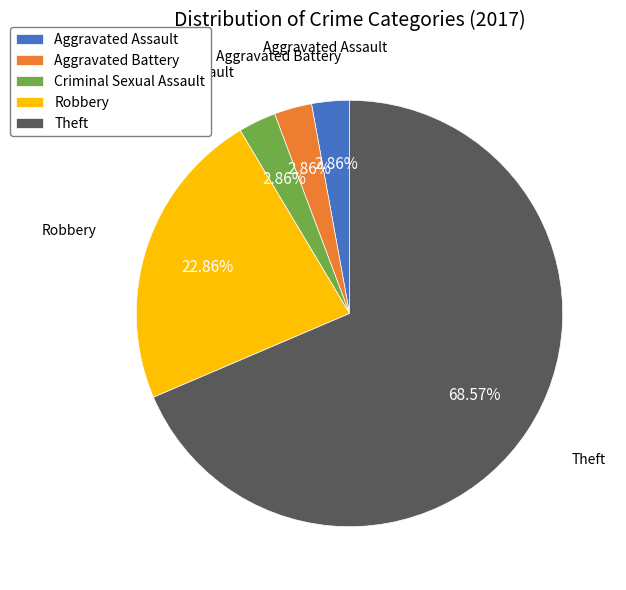

The Theft slice represents 74% of the pie. True or false?

False